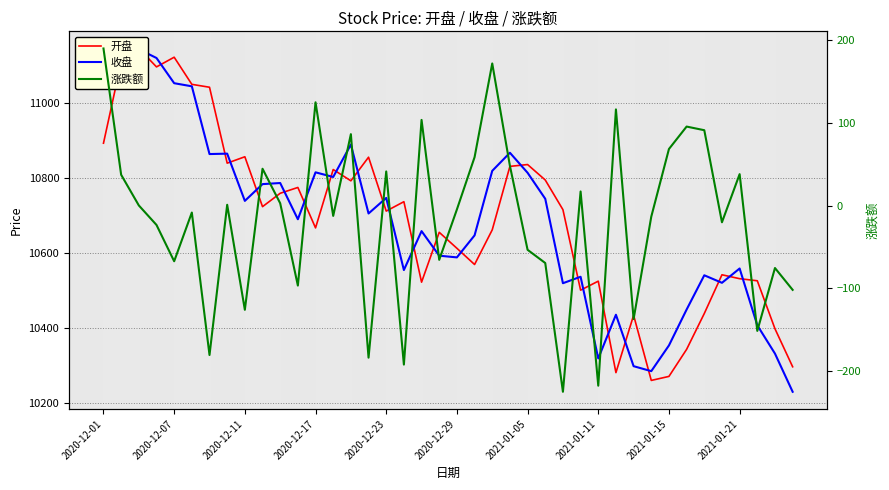

Where does the 开盘 series first go above 10716?

2020-12-01